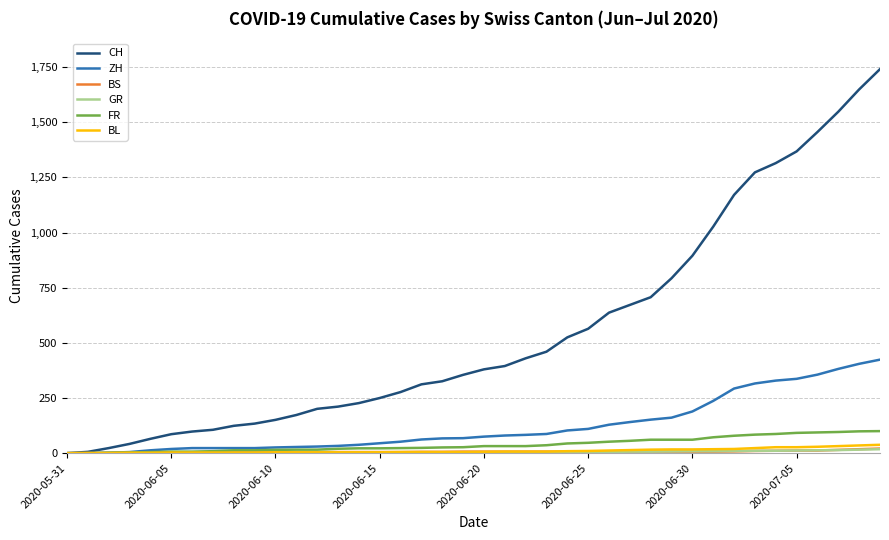

What is the sum of all CH values?

22173